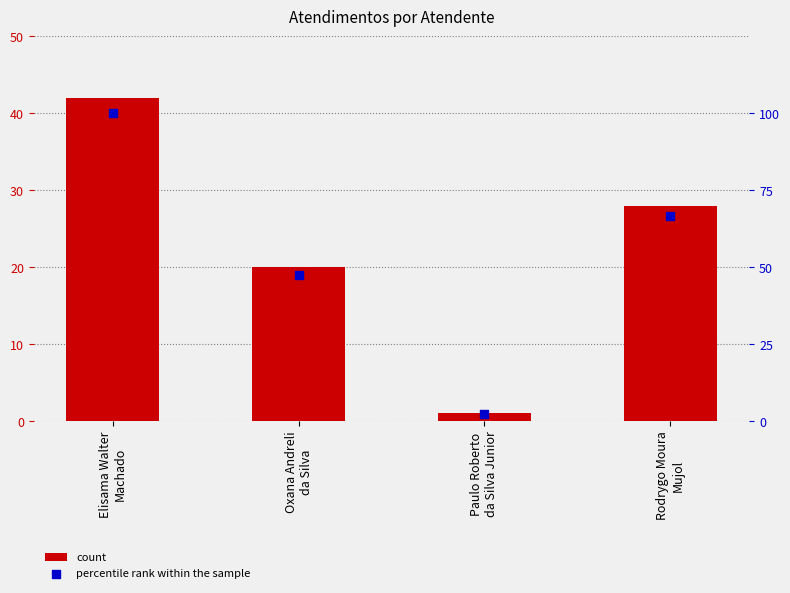

Which series has the widest spread of Y values?

percentile rank within the sample